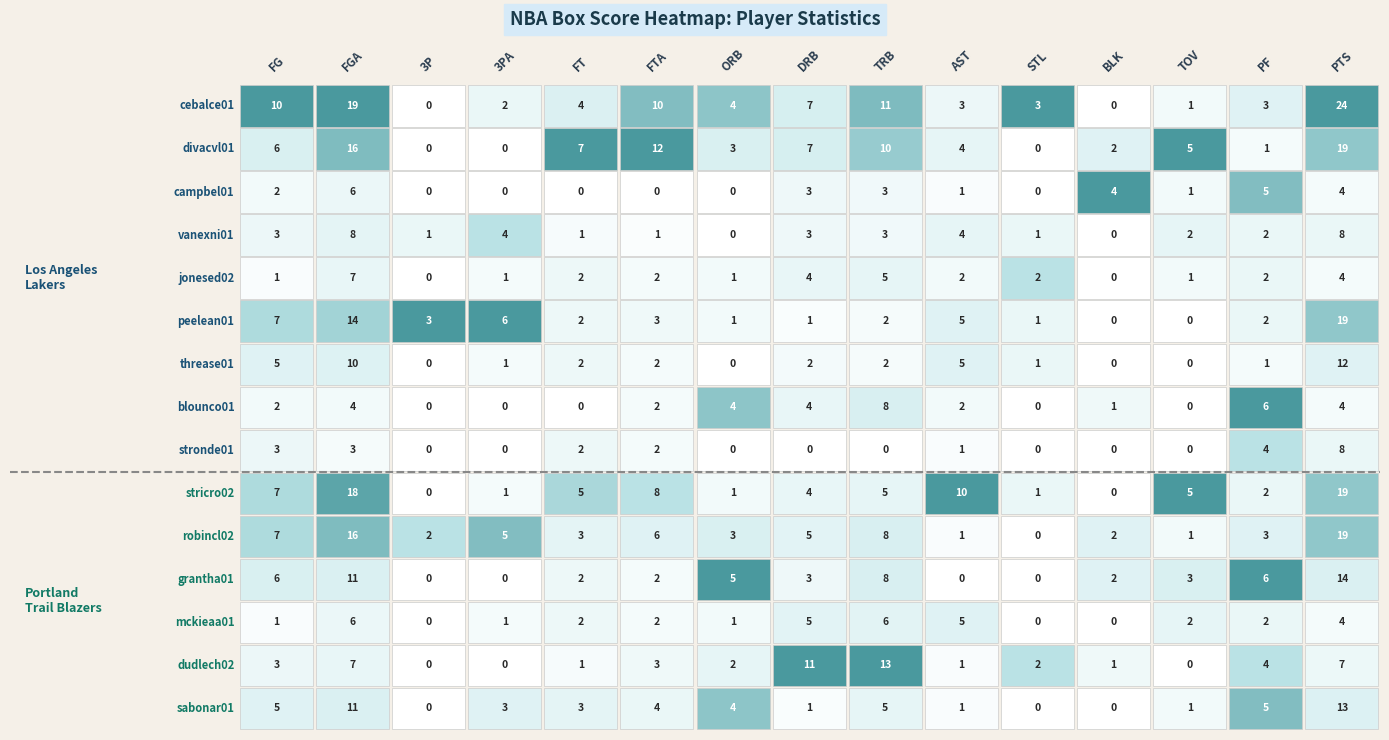

What is the highest value of the threase01 series?

12